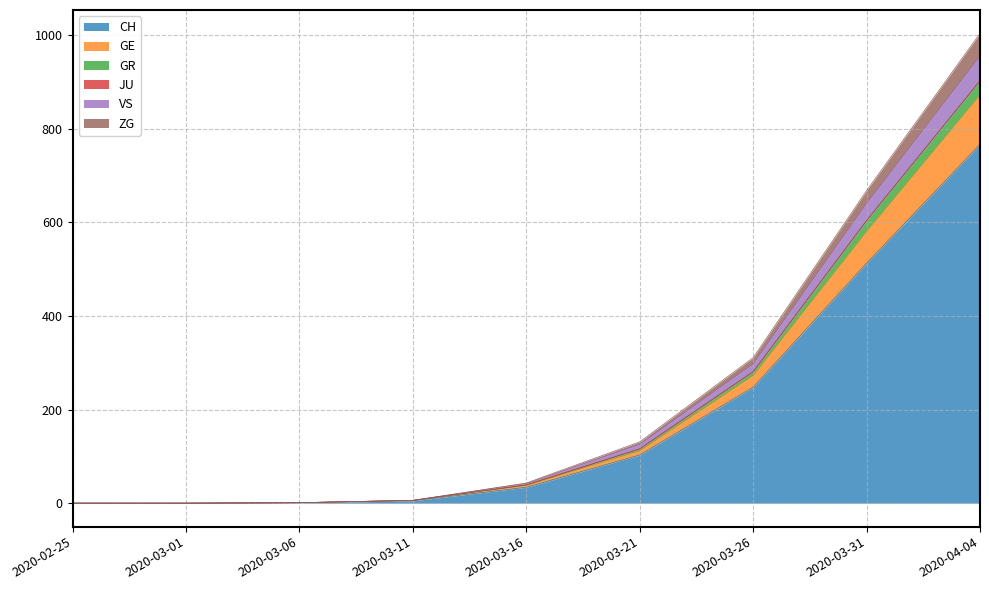

At which label does CH reach its peak?

2020-04-04